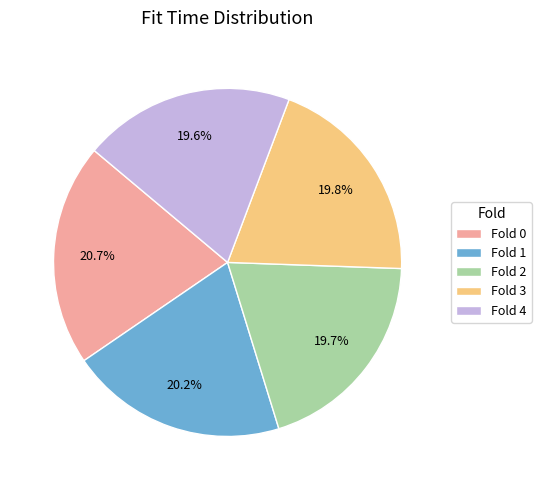

Which has a higher value, Fold 0 or Fold 3?

Fold 0